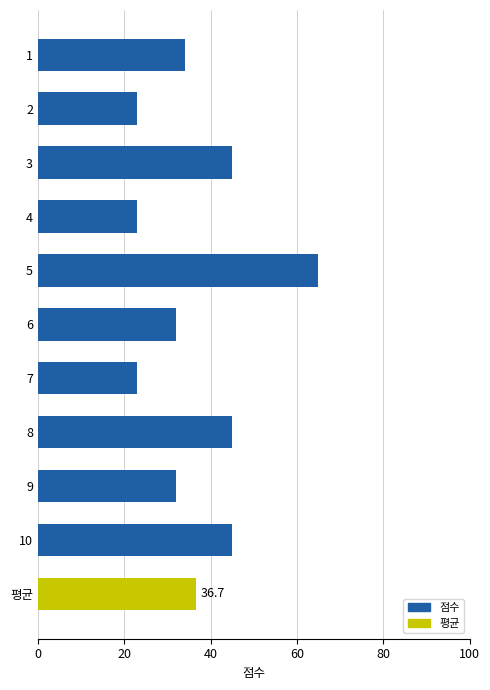

What is the label of the 8th bar from the bottom?

4